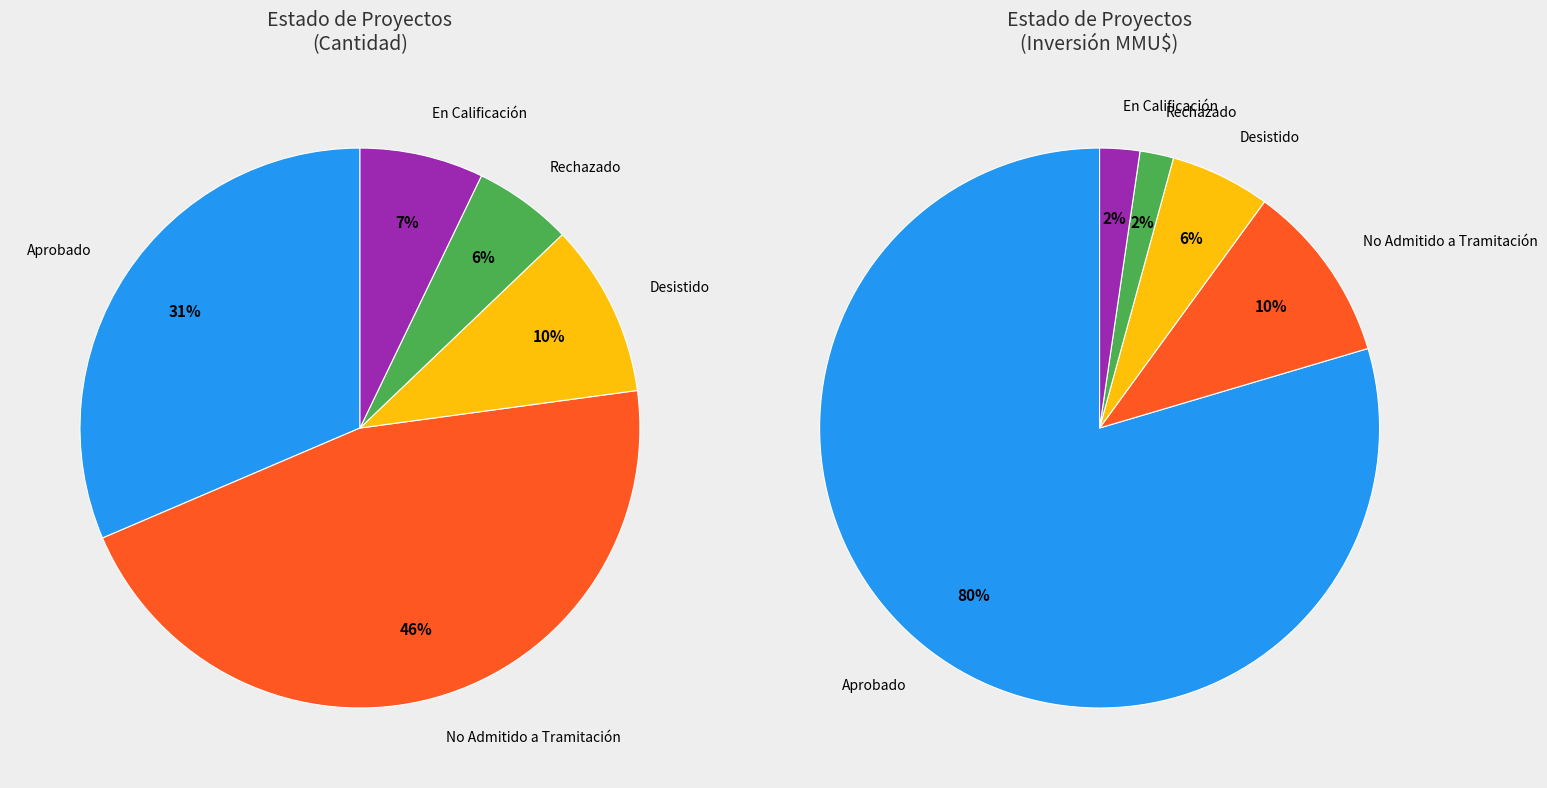

What portion of the pie excludes No Admitido a Tramitación?

54.3%